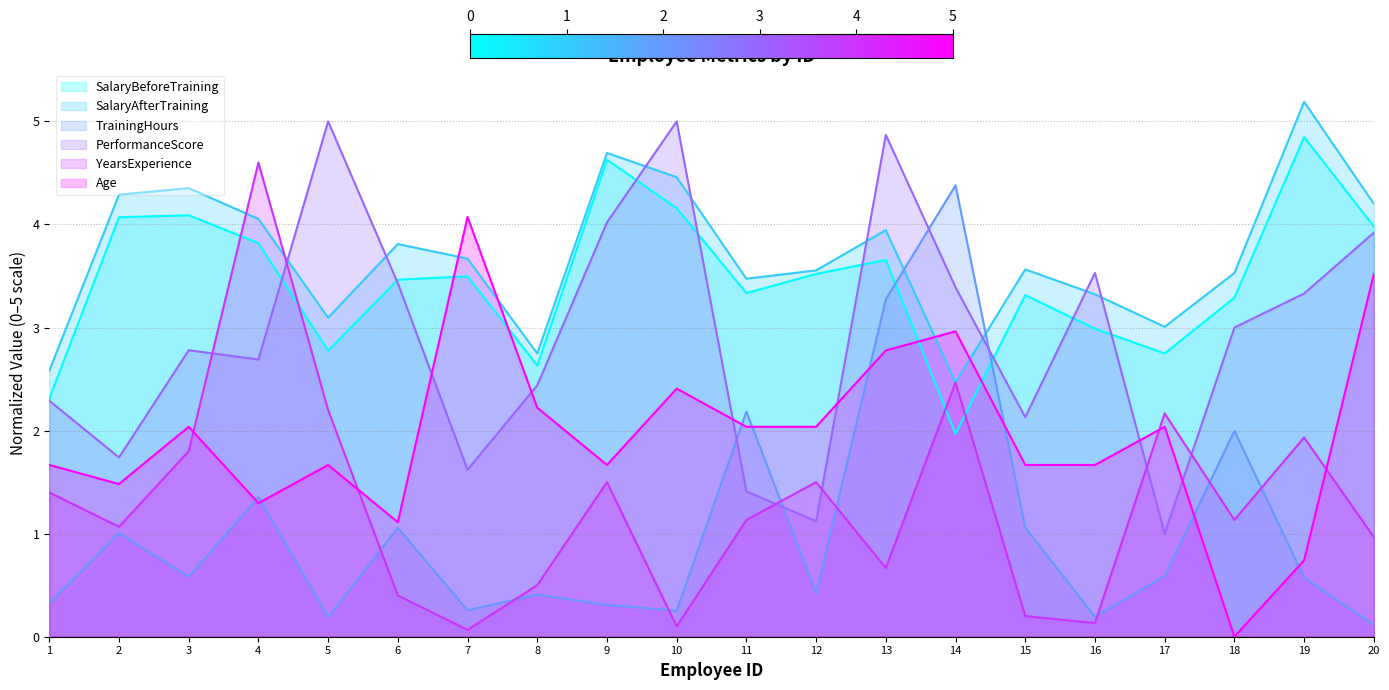

Count the number of data series in this chart.

6